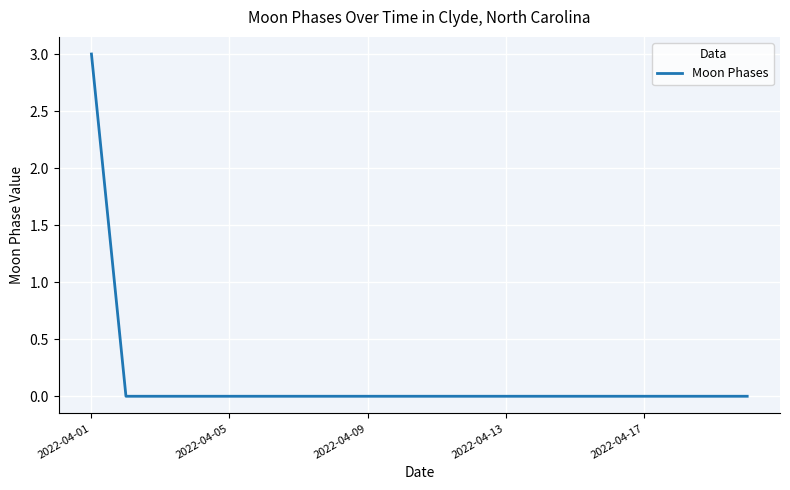

What is the maximum value shown in the chart?

3